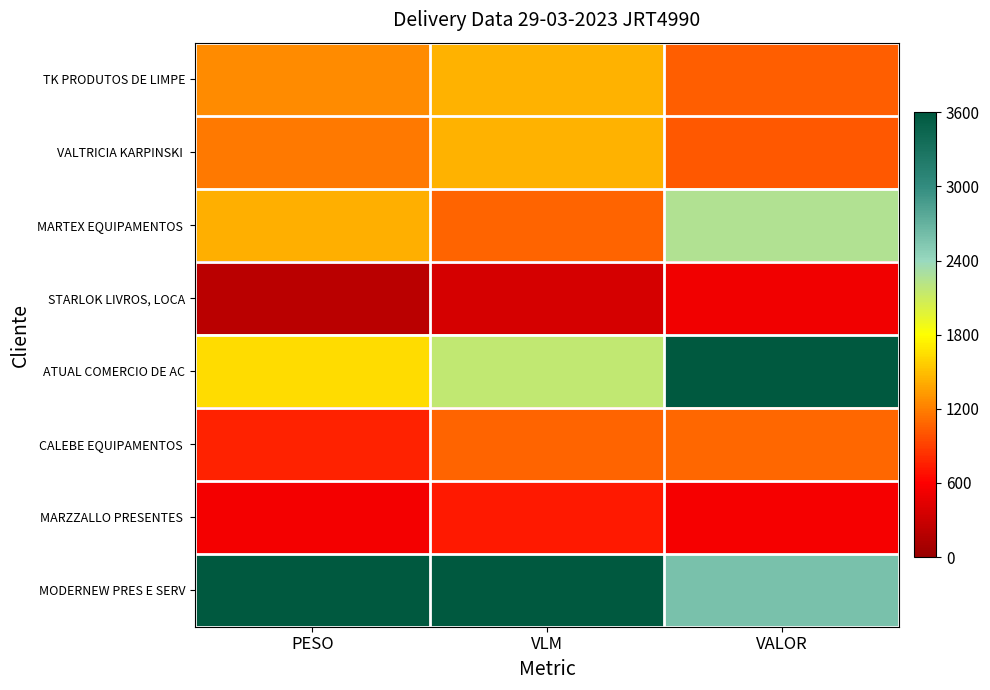

Rank the series by their maximum value, from lowest to highest.

STARLOK LIVROS, LOCA, MARZZALLO PRESENTES, CALEBE EQUIPAMENTOS, TK PRODUTOS DE LIMPE, VALTRICIA KARPINSKI, MARTEX EQUIPAMENTOS, ATUAL COMERCIO DE AC, MODERNEW PRES E SERV